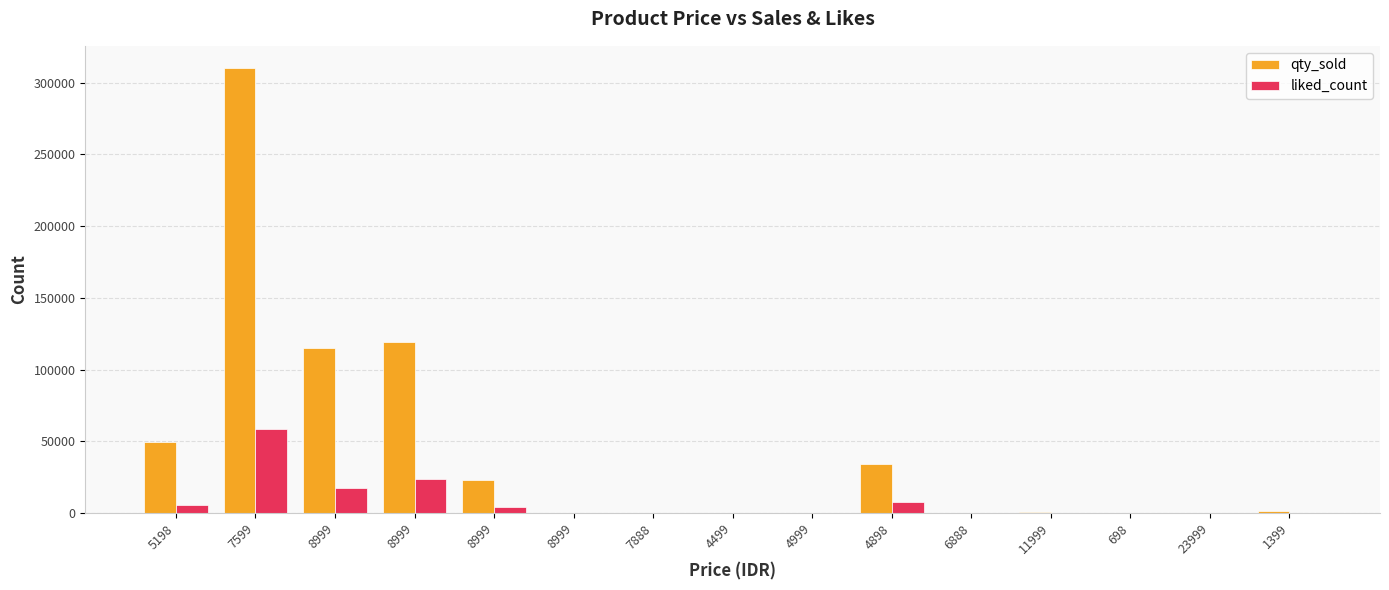

What is the label of the 9th bar from the right?

7888